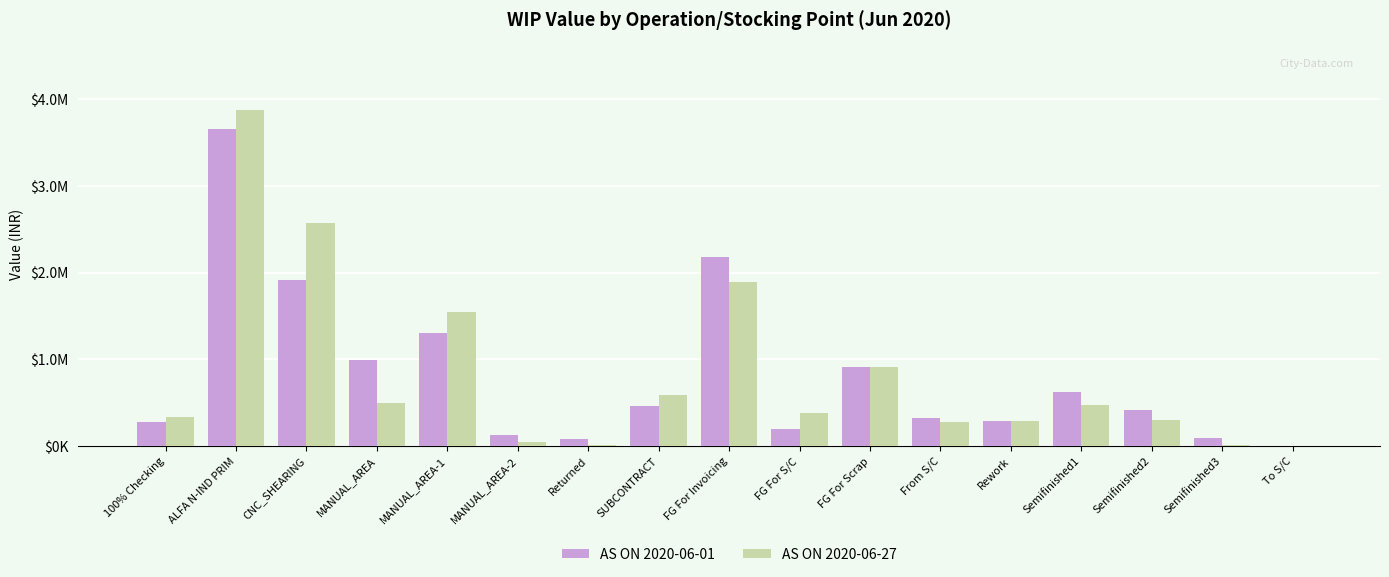

Rank the categories by AS ON 2020-06-27 value from highest to lowest.

ALFA N-IND PRIM, CNC_SHEARING, FG For Invoicing, MANUAL_AREA-1, FG For Scrap, SUBCONTRACT, MANUAL_AREA, Semifinished1, FG For S/C, 100% Checking, Semifinished2, Rework, From S/C, MANUAL_AREA-2, Returned, Semifinished3, To S/C